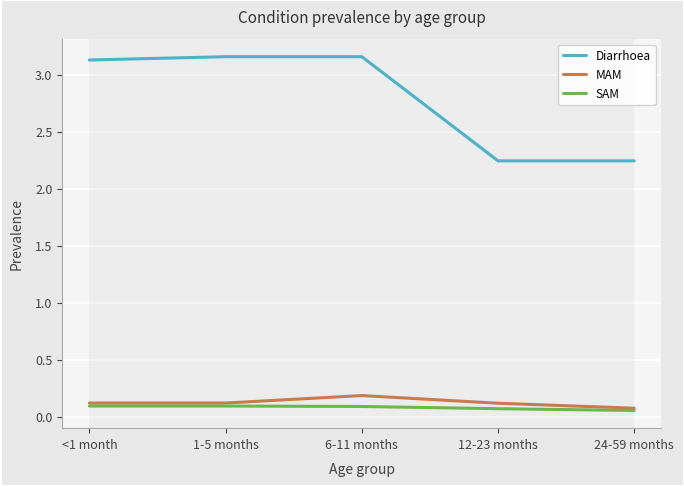

Which series has the largest range (max minus min)?

Diarrhoea